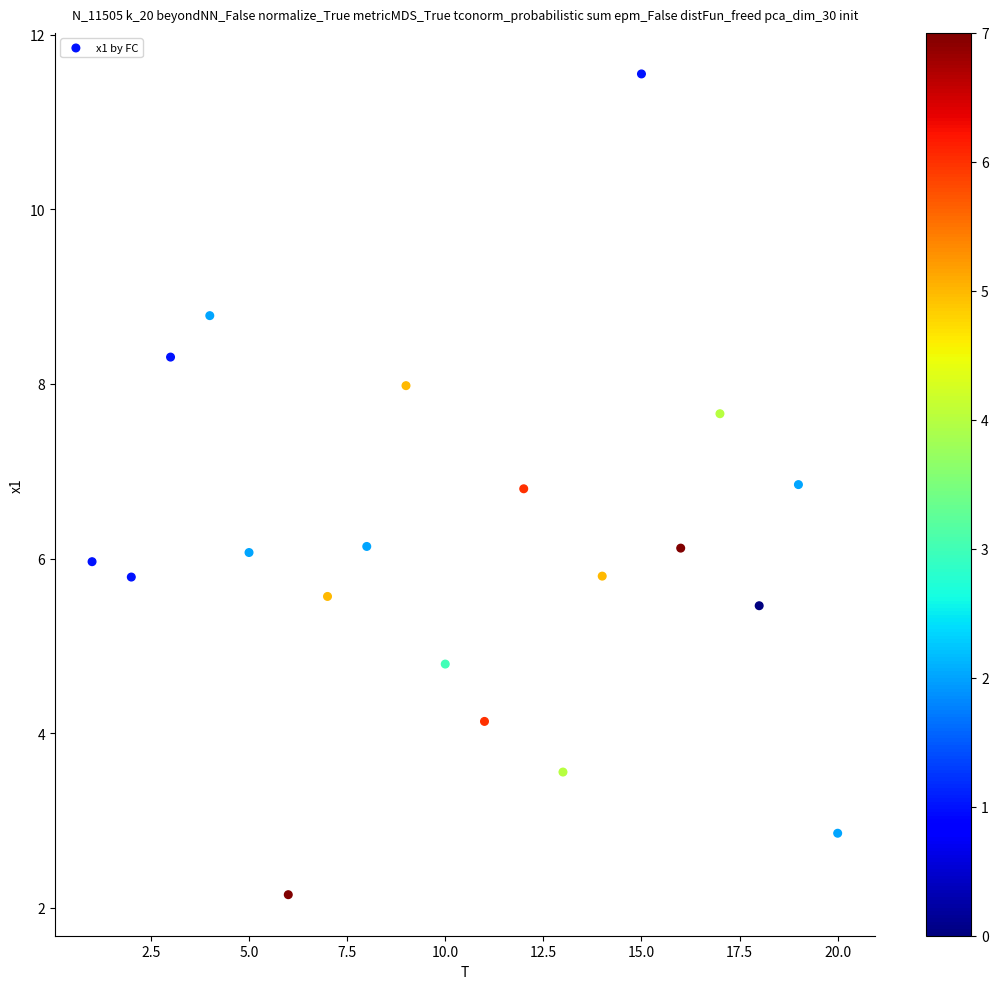

What is the range of Y values (max minus min)?

9.4